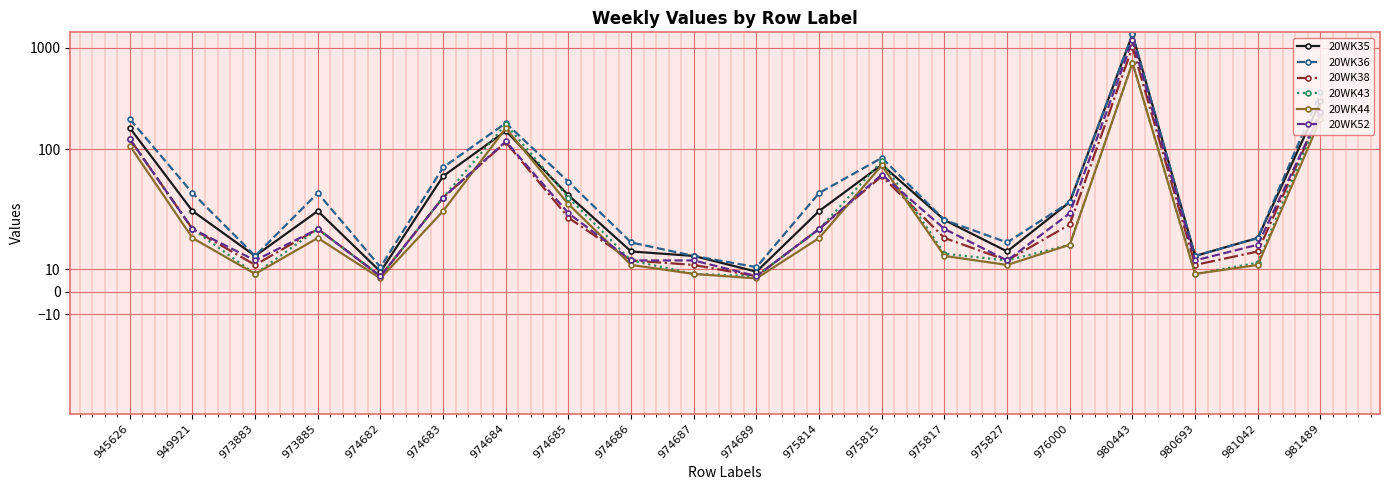

Reading right to left, list all the values displayed in this chart.

20WK35: 981489=297	981042=24	980693=16	980443=1360	976000=40	975827=18	975817=32	975815=70	975814=36	974689=9	974687=16	974686=18	974685=43	974684=151	974683=54	974682=9	973885=36	973883=16	949921=36	945626=162
20WK36: 981489=363	981042=24	980693=16	980443=1360	976000=40	975827=22	975817=32	975815=82	975814=44	974689=11	974687=16	974686=22	974685=49	974684=181	974683=66	974682=11	973885=44	973883=16	949921=44	945626=198
20WK38: 981489=231	981042=18	980693=12	980443=1020	976000=30	975827=14	975817=24	975815=54	975814=28	974689=7	974687=12	974686=14	974685=33	974684=117	974683=42	974682=7	973885=28	973883=12	949921=28	945626=126
20WK43: 981489=231	981042=13	980693=8	980443=714	976000=21	975827=14	975817=17	975815=76	975814=28	974689=7	974687=8	974686=14	974685=42	974684=176	974683=42	974682=7	973885=28	973883=8	949921=28	945626=126
20WK44: 981489=198	981042=12	980693=8	980443=714	976000=21	975827=12	975817=16	975815=69	975814=24	974689=6	974687=8	974686=12	974685=39	974684=161	974683=36	974682=6	973885=24	973883=8	949921=24	945626=108
20WK52: 981489=231	981042=21	980693=14	980443=1190	976000=35	975827=14	975817=28	975815=56	975814=28	974689=7	974687=14	974686=14	974685=35	974684=119	974683=42	974682=7	973885=28	973883=14	949921=28	945626=126